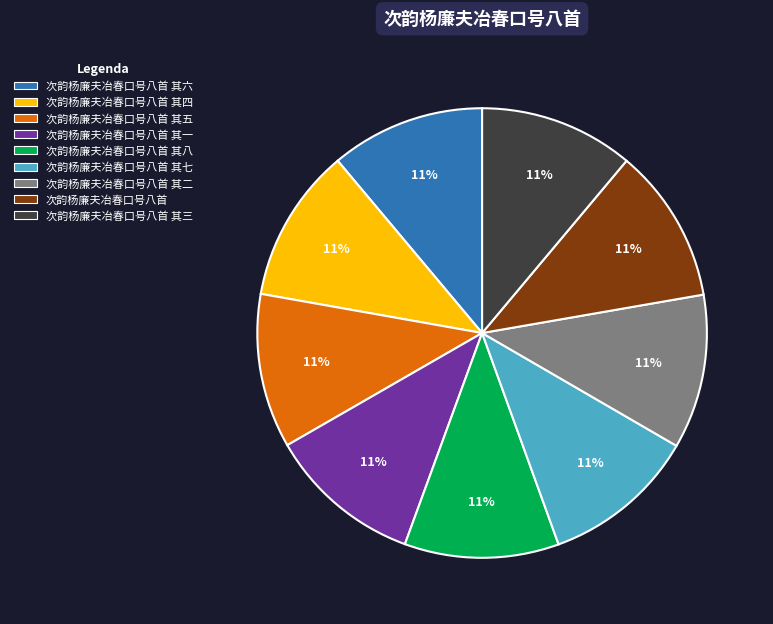

Is there a majority slice in this chart?

No